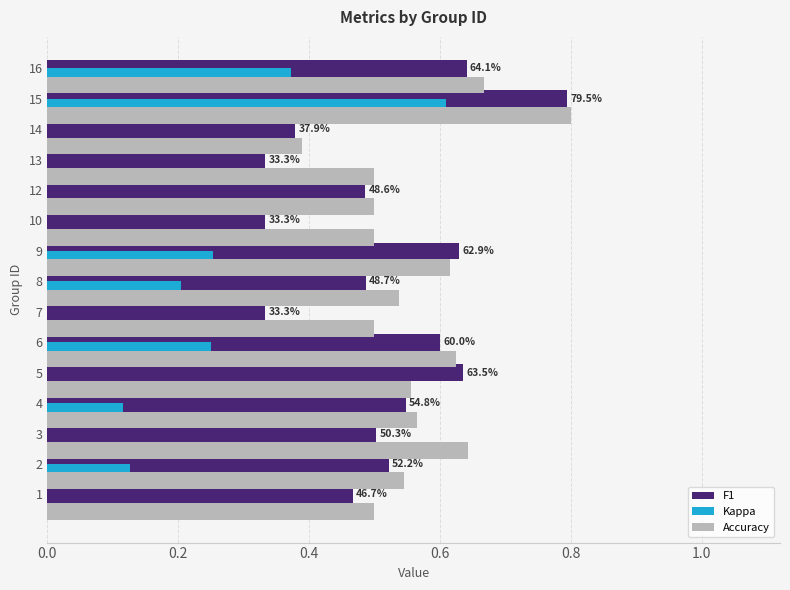

At which category is the sum across all series the highest?

15